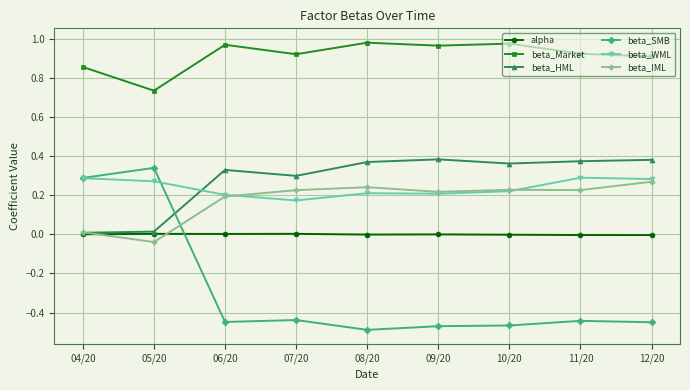

How many distinct data groups are displayed?

6